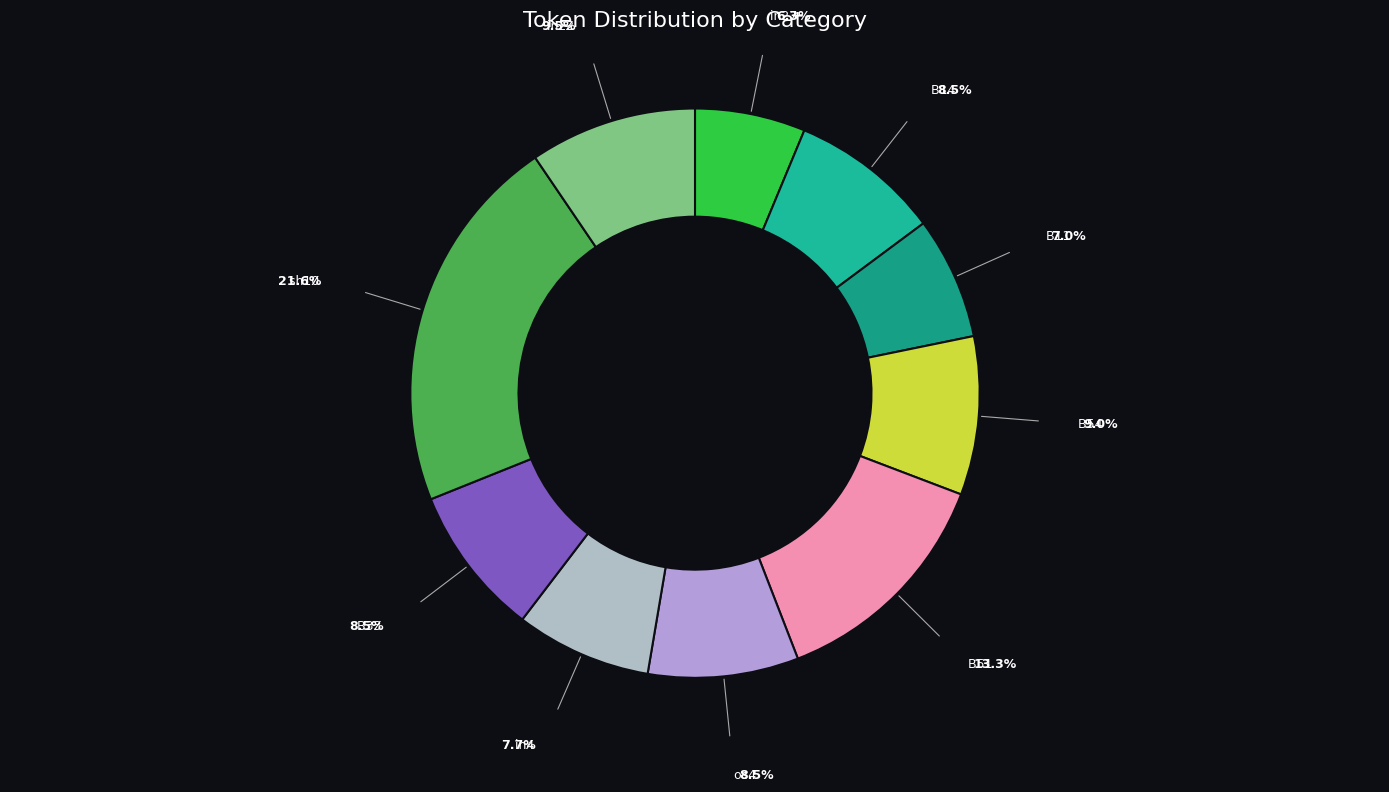

Combined, do in27 and B51 account for over 50%?

No